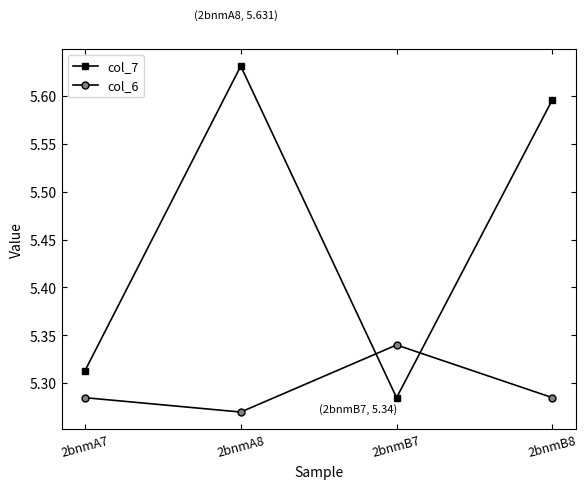

At which category is the sum across all series the highest?

2bnmA8